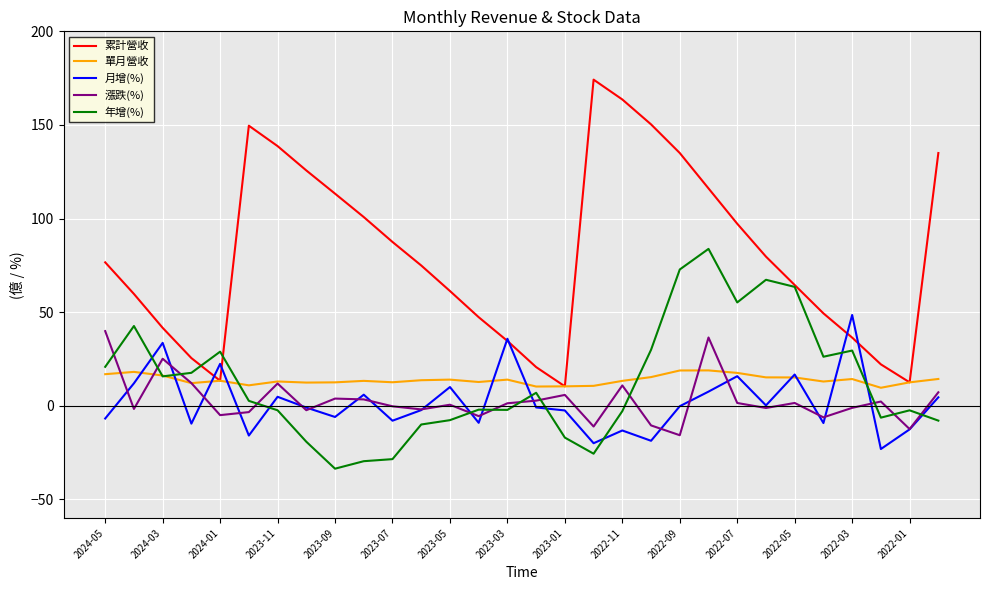

What is the smallest value displayed?

-33.6